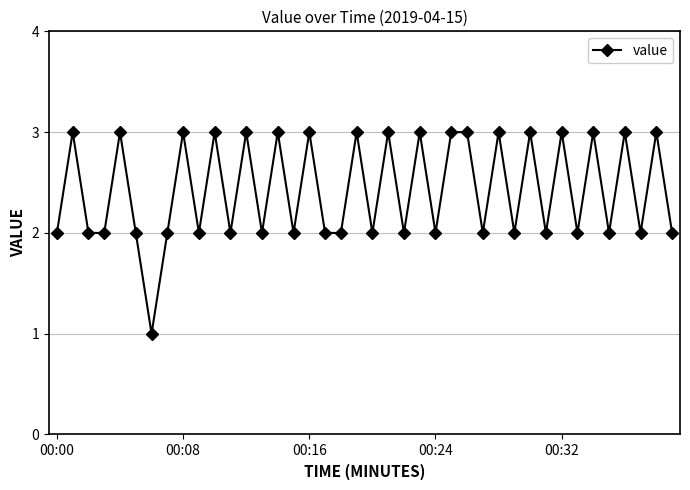

Is this an area chart (filled region under the line)?

No